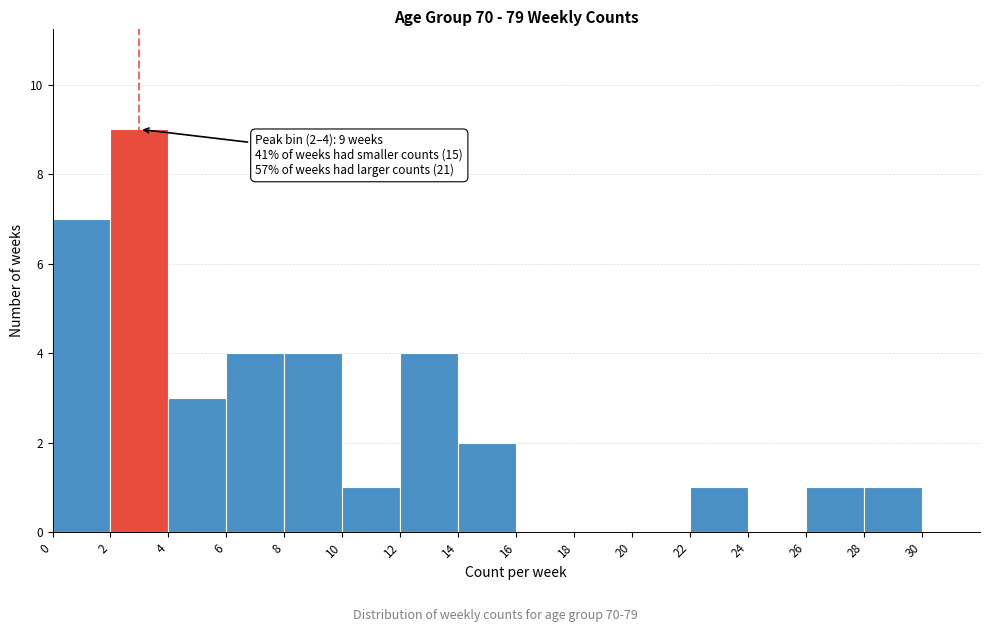

Over which range of the x-axis is the bar tallest?

2 to 4